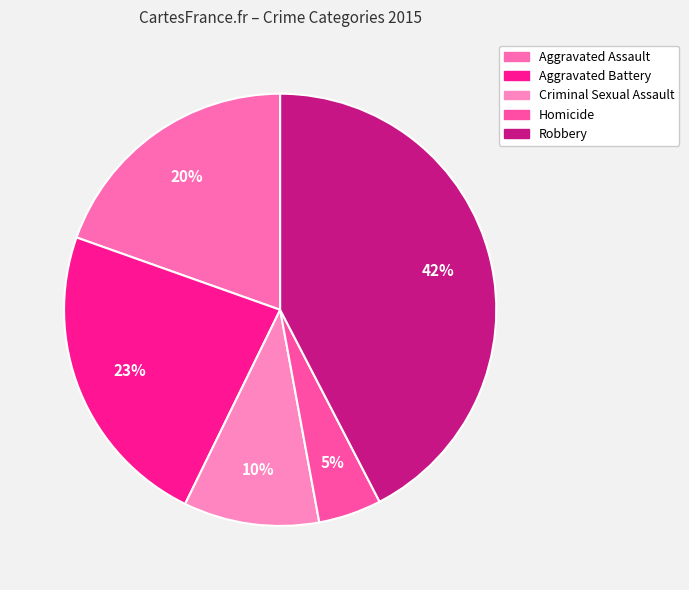

Is there any slice that represents more than half of the pie?

No